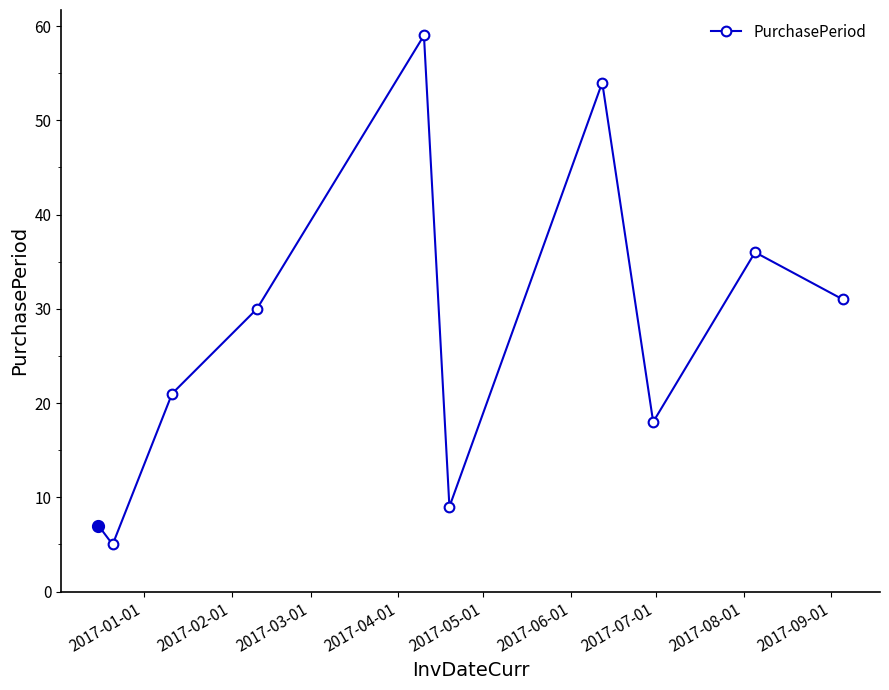

How many interior local valleys (lower than both neighbors) does the data have?

3